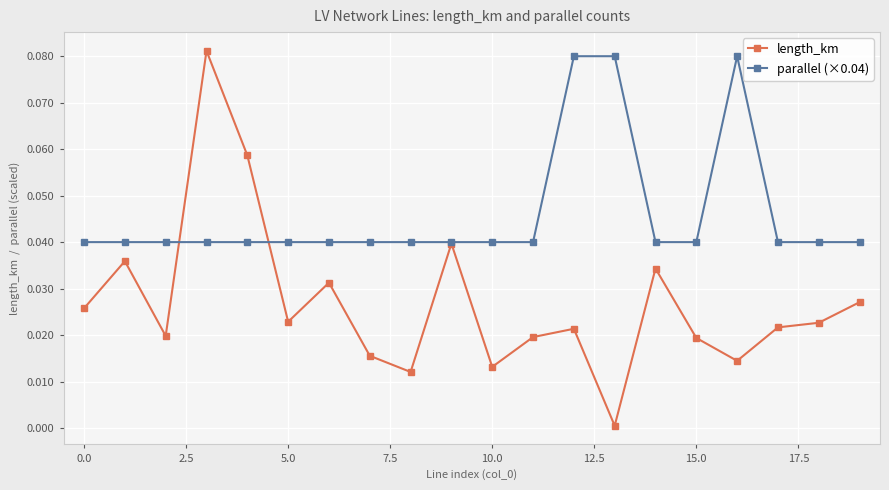

Which series has the widest spread of values?

length_km